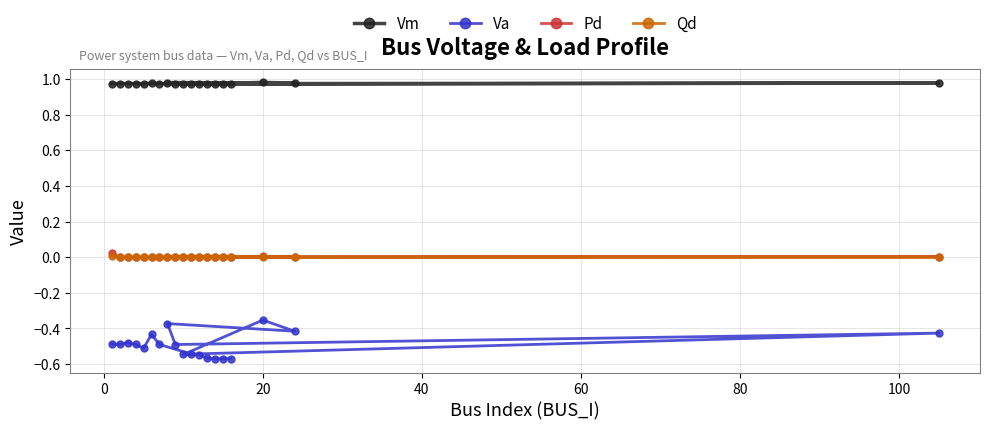

What is the average value of the Vm series?

1.0